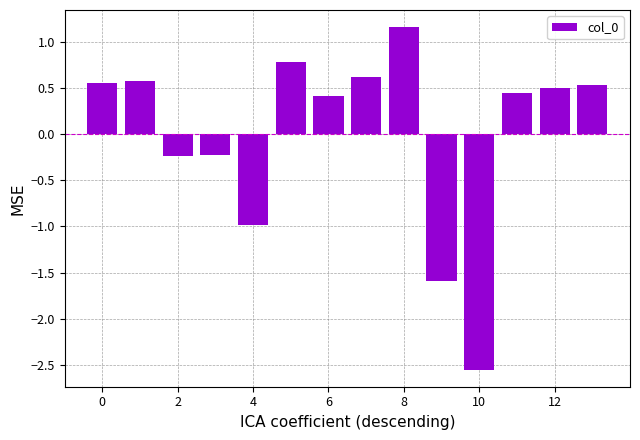

What is the difference between the maximum and minimum values?

3.7